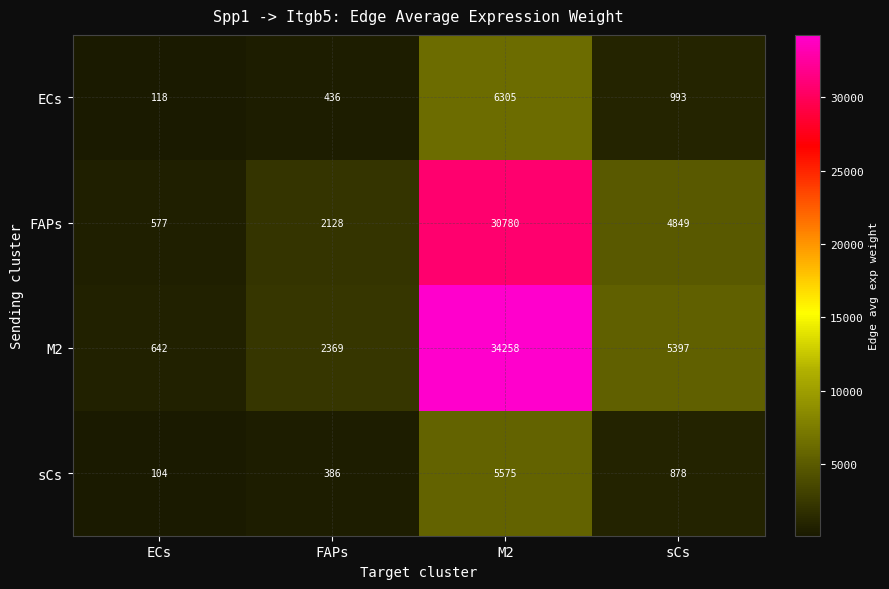

Rank the series at sCs from highest to lowest value.

M2, FAPs, ECs, sCs